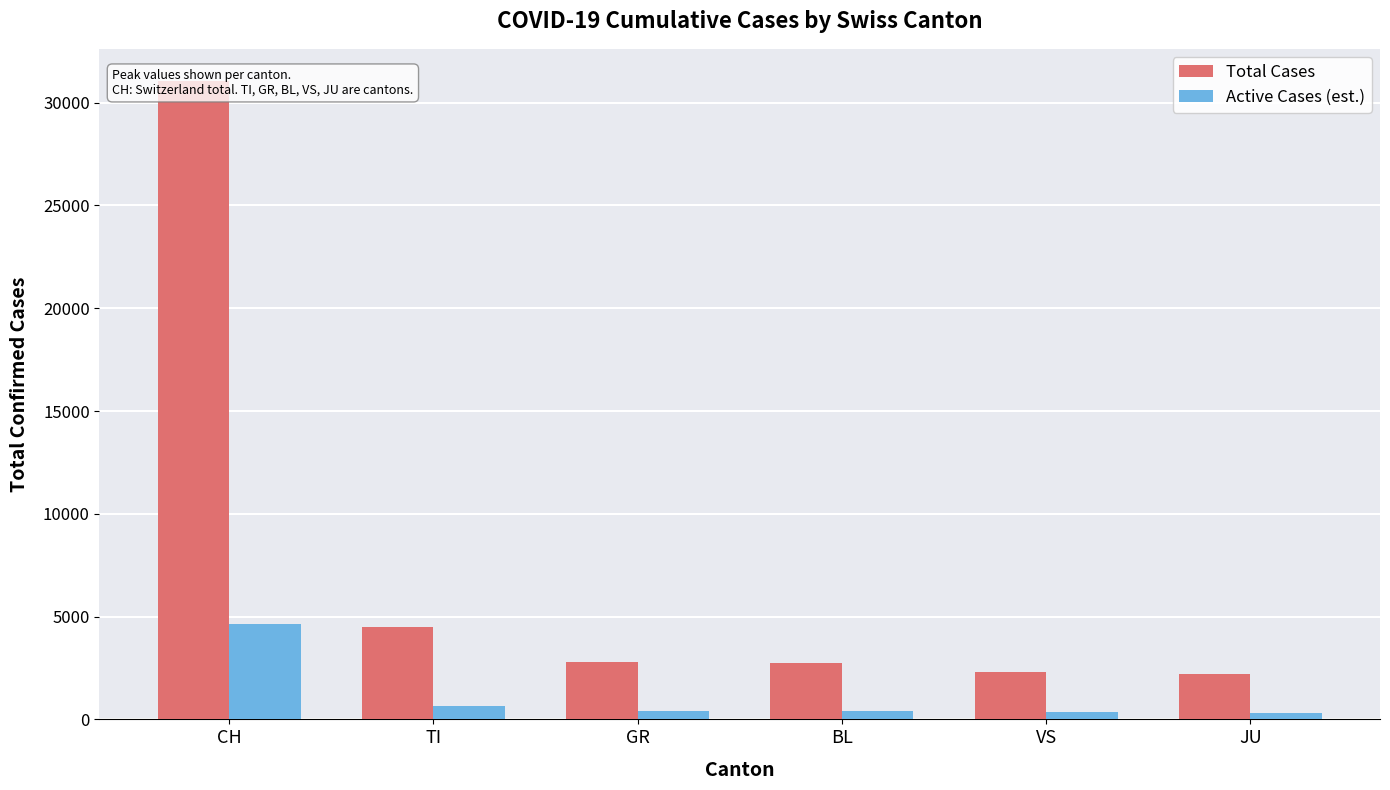

What is the spread (max minus min) of values at BL?

2345.2